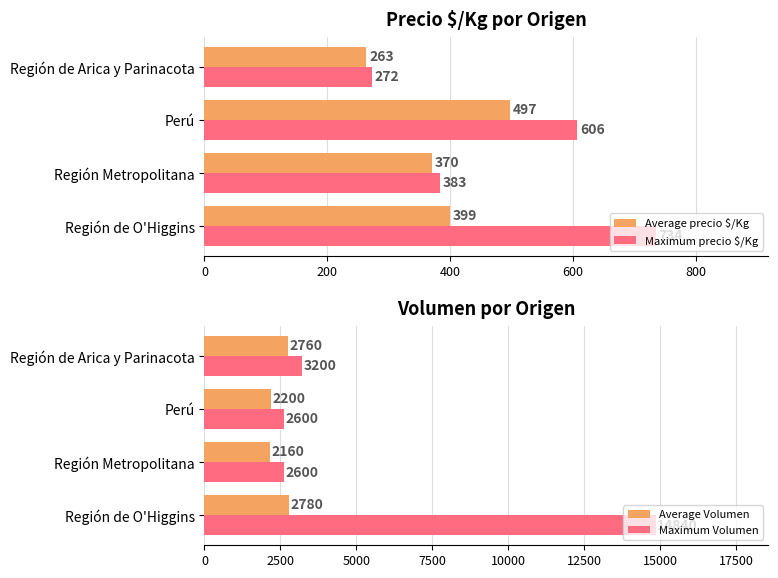

Reading left to right, extract all data points from this chart.

Average precio $/Kg: 399	370	497	263
Maximum precio $/Kg: 734	383	606	272
Average Volumen: 2780	2160	2200	2760
Maximum Volumen: 14840	2600	2600	3200